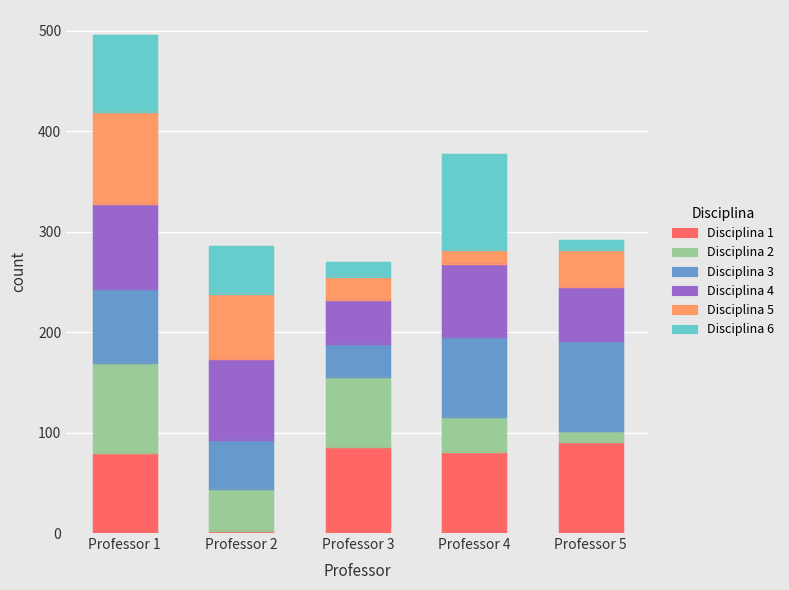

What is the value of the Disciplina 1 bar at the 1st from the left?

80